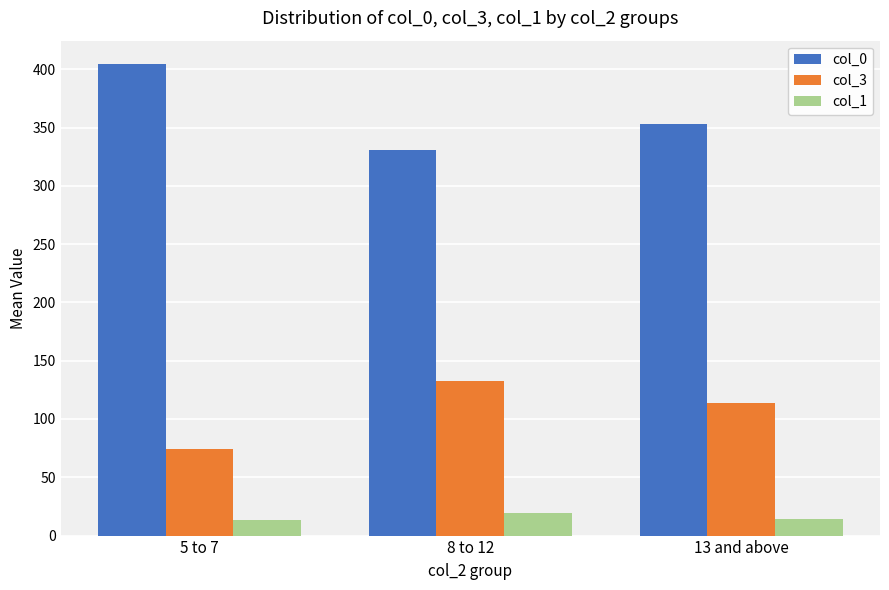

What is the difference between the maximum and minimum values in the col_3 series?

58.1